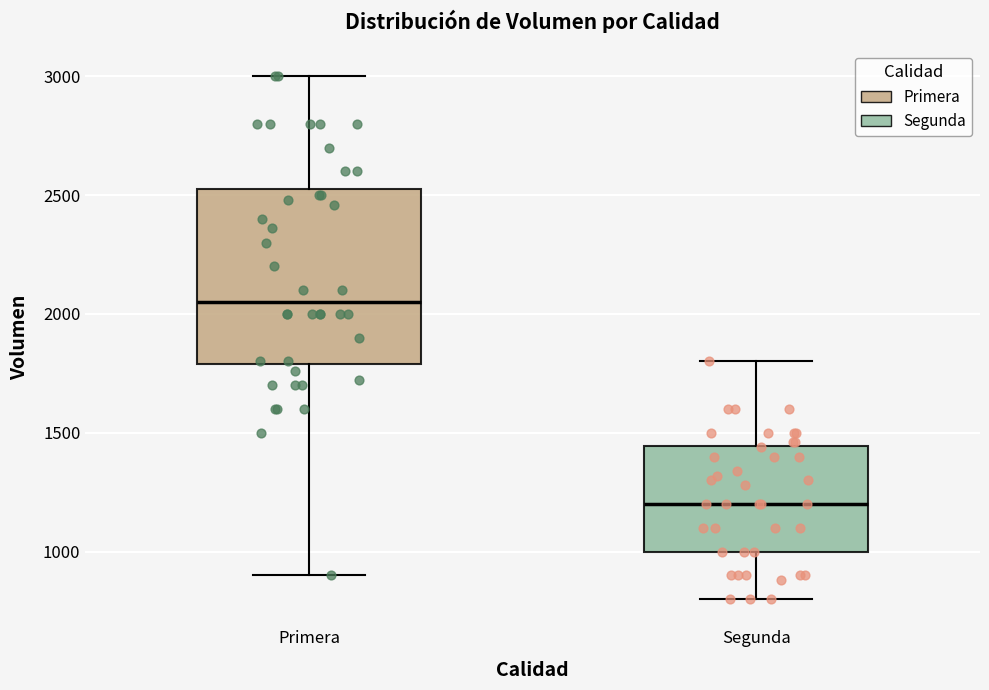

Which box's median line is the highest?

Primera